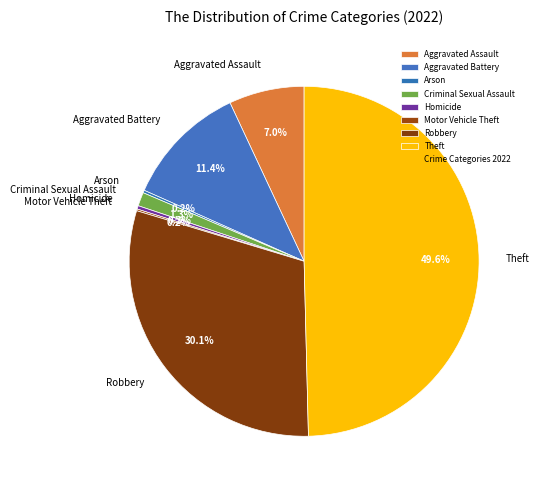

What is the largest slice in the pie chart?

Theft